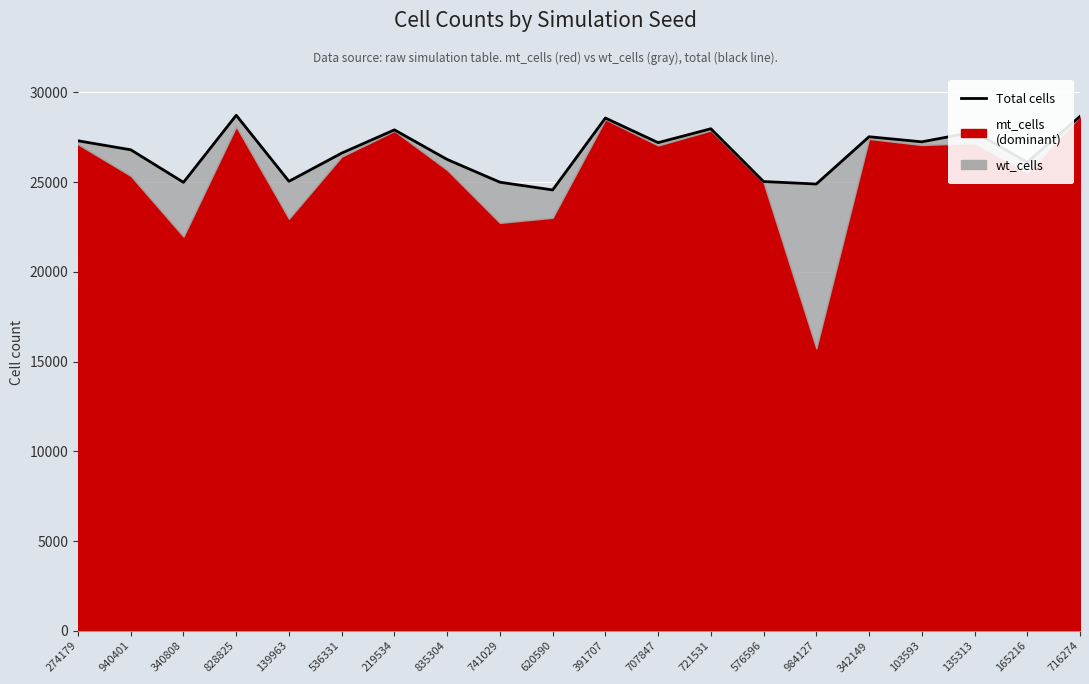

What is the change in value from 274179 to 139963?

-2256